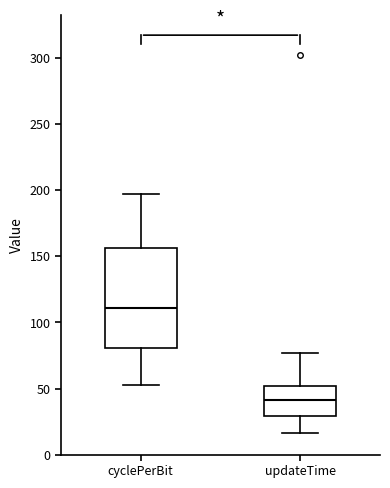

Which box's median line is the lowest?

updateTime